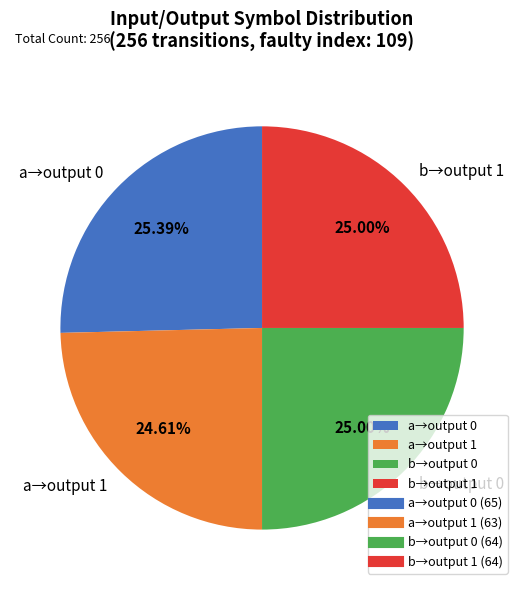

Does b→output 0 account for over 50% of the chart?

No